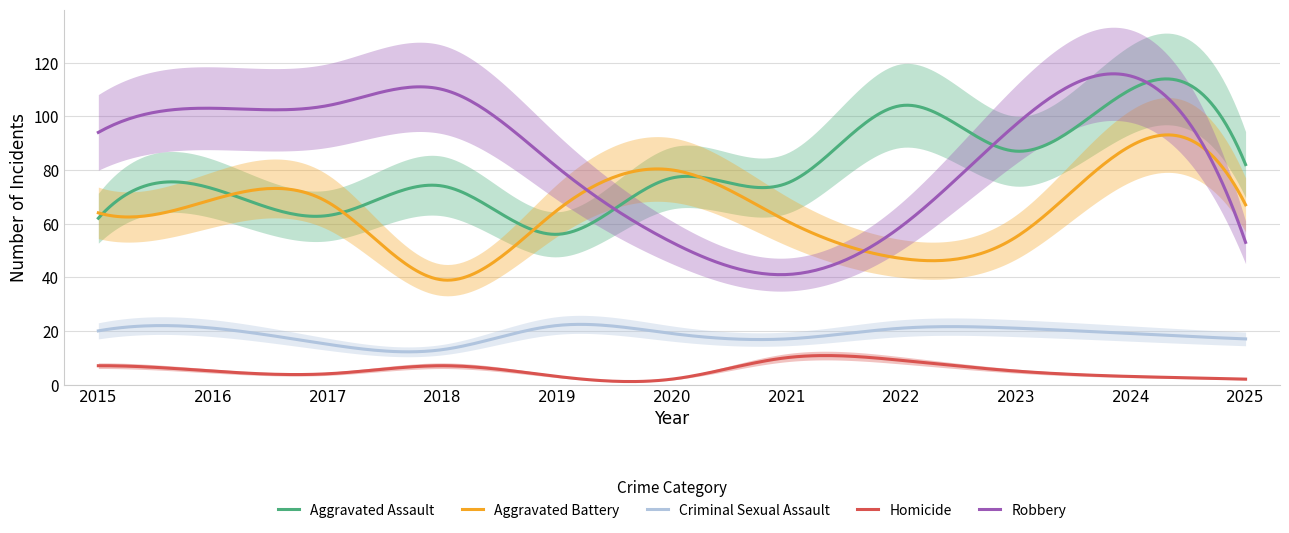

At which category is the sum across all series the highest?

2024